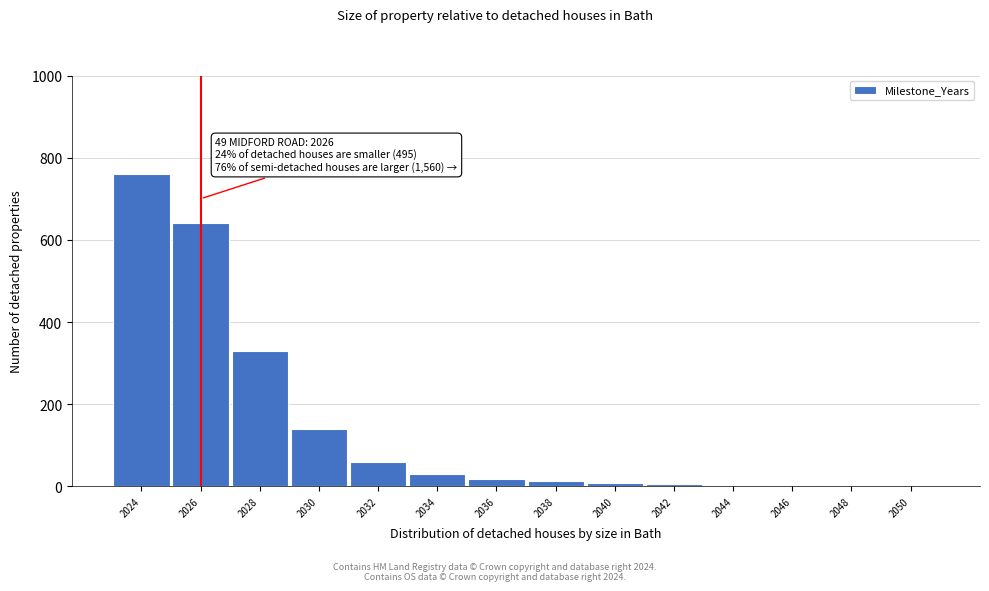

The chart shows a value of 60 at 2032. True or false?

True